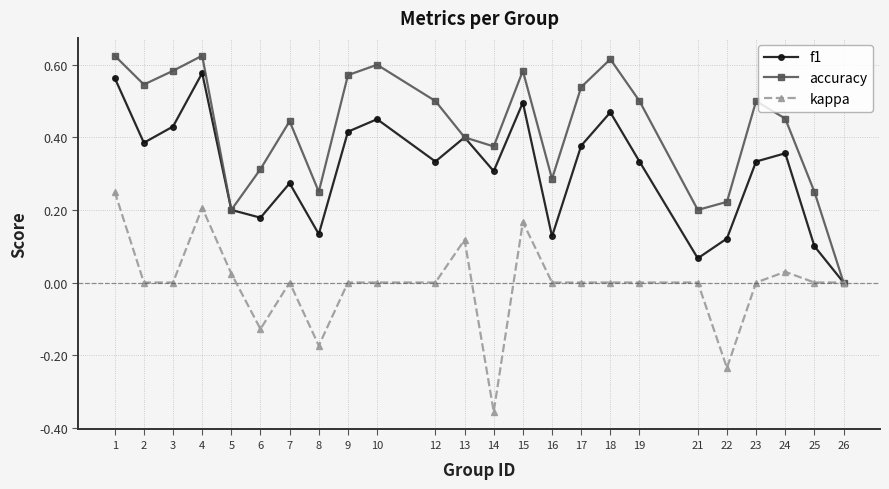

In accuracy, how many points are higher than both neighbors (excluding endpoints)?

6